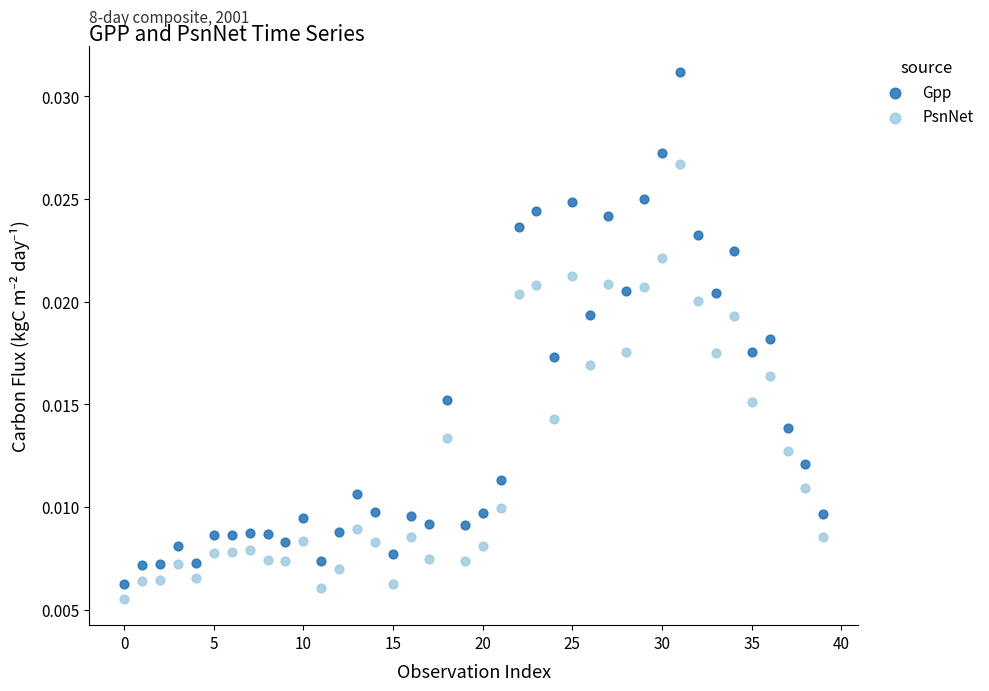

Which series reaches the maximum Y coordinate?

Gpp